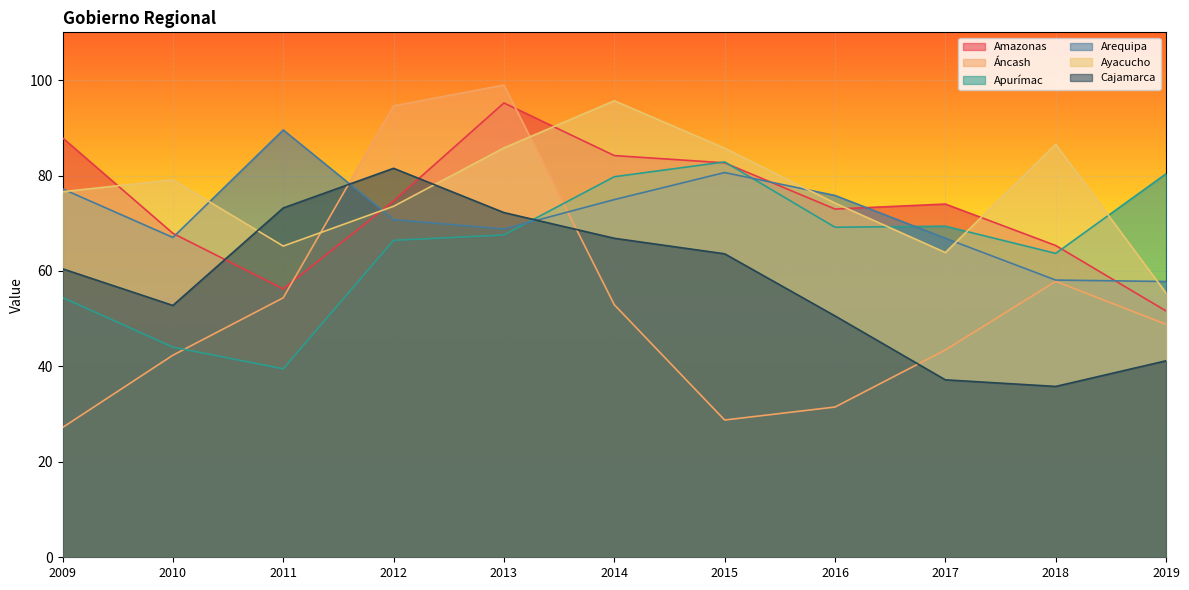

Which series has the largest total across all categories?

Ayacucho